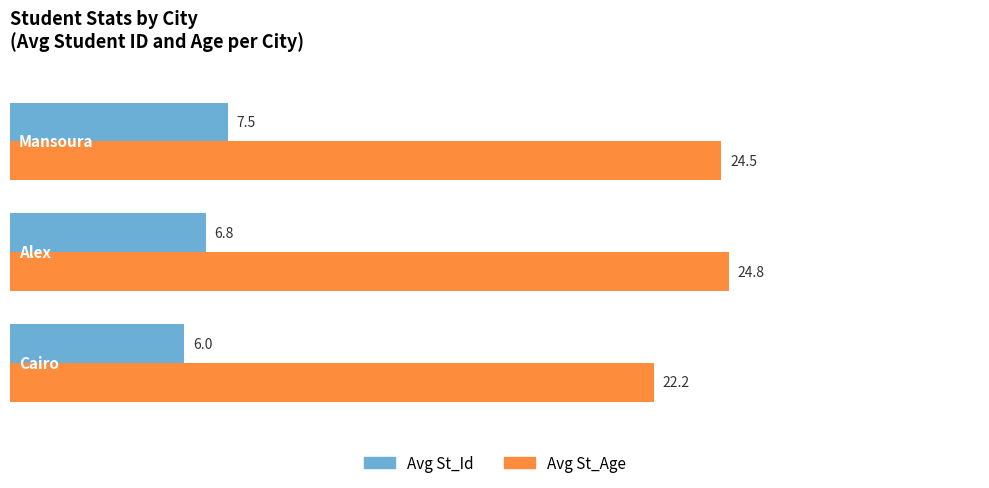

What is the average value of the Avg St_Age series?

23.8